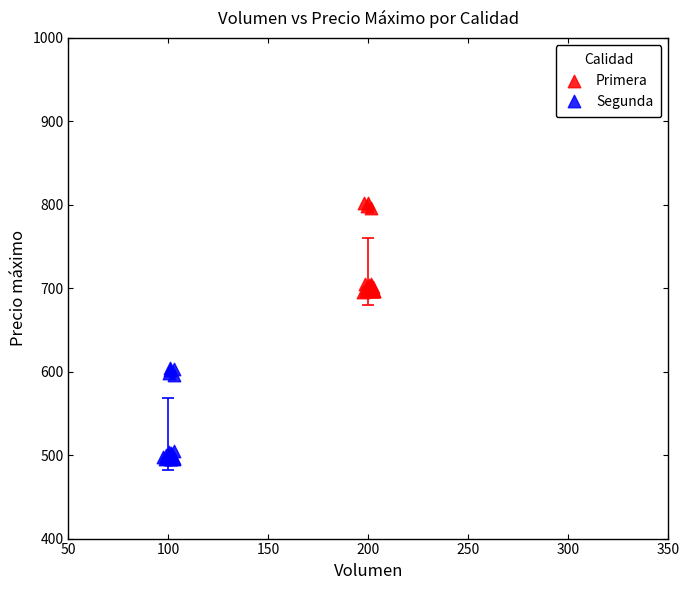

Which series contains the lowest Y value?

Segunda